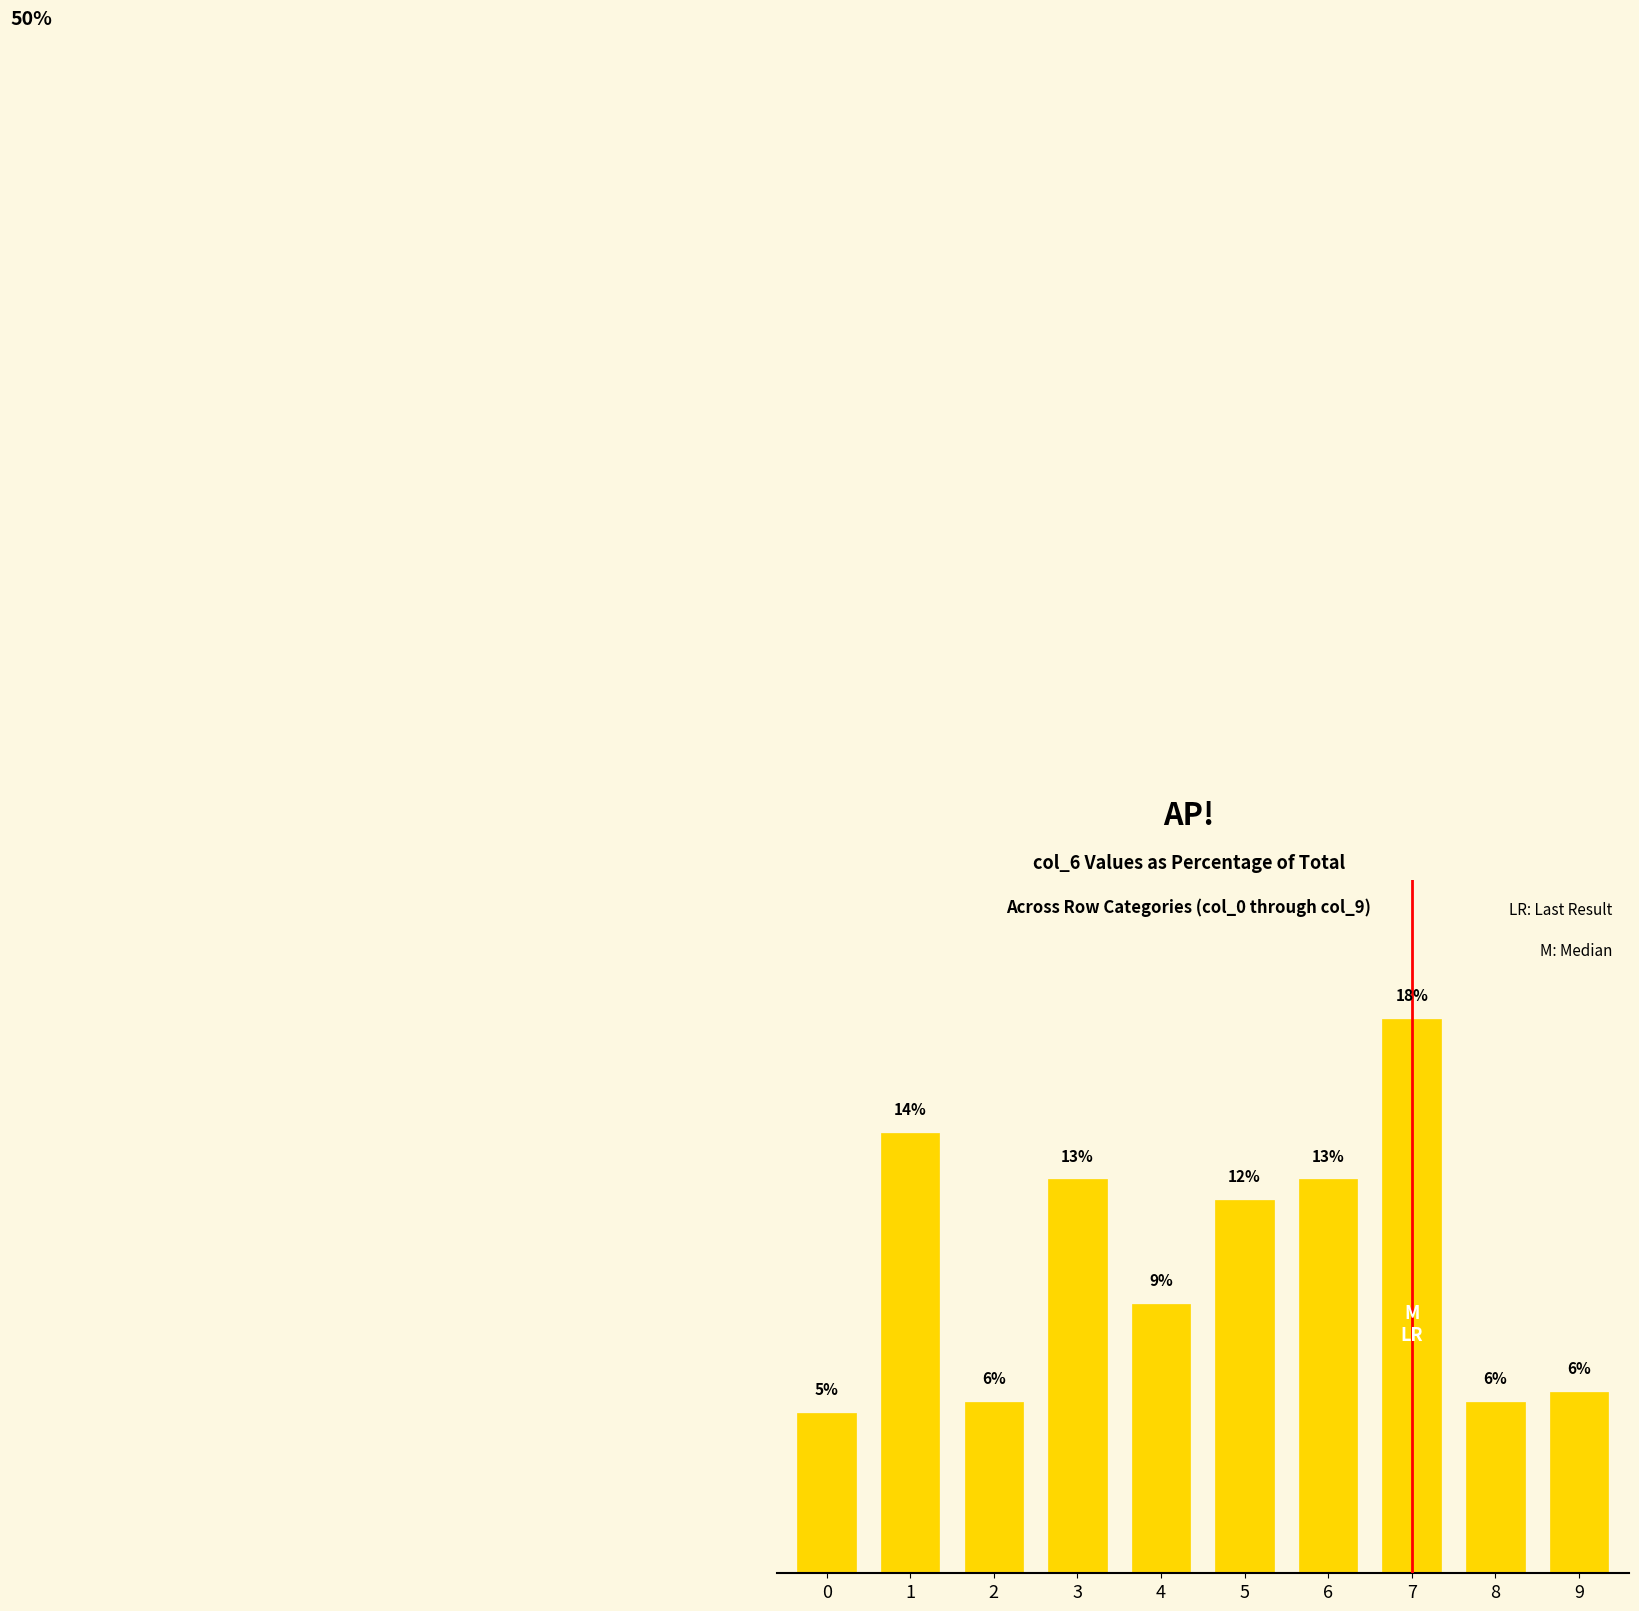

What is the greatest value displayed?

17.8